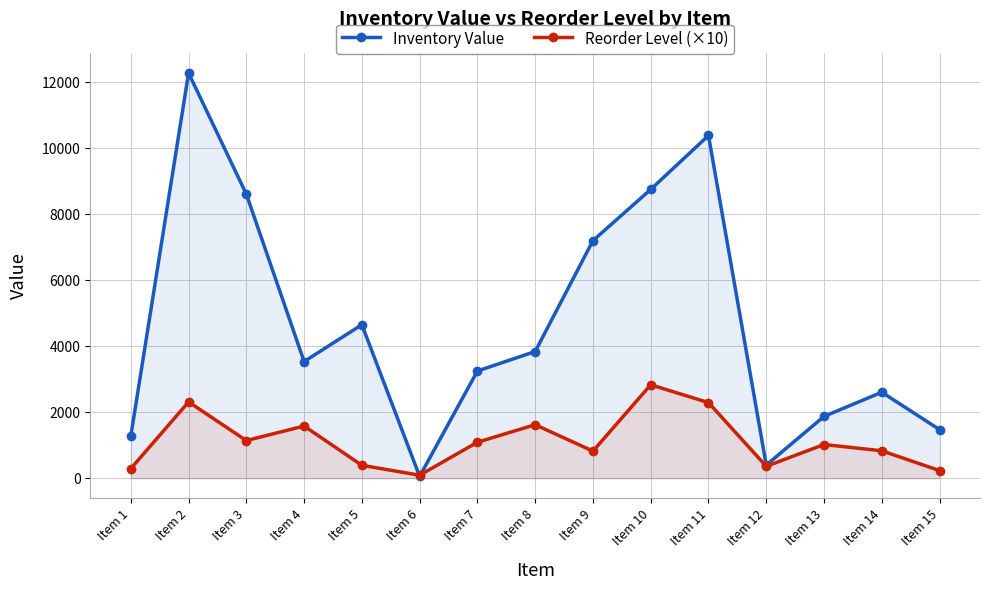

How many lines are shown in the chart?

2